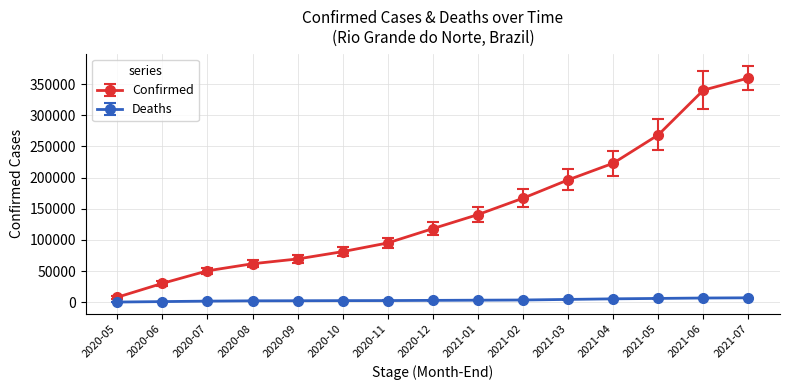

At which label does Confirmed reach its minimum?

2020-05